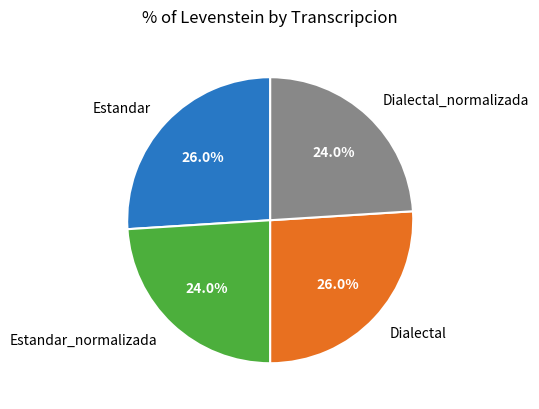

Between Dialectal_normalizada and Dialectal, which is larger?

Dialectal